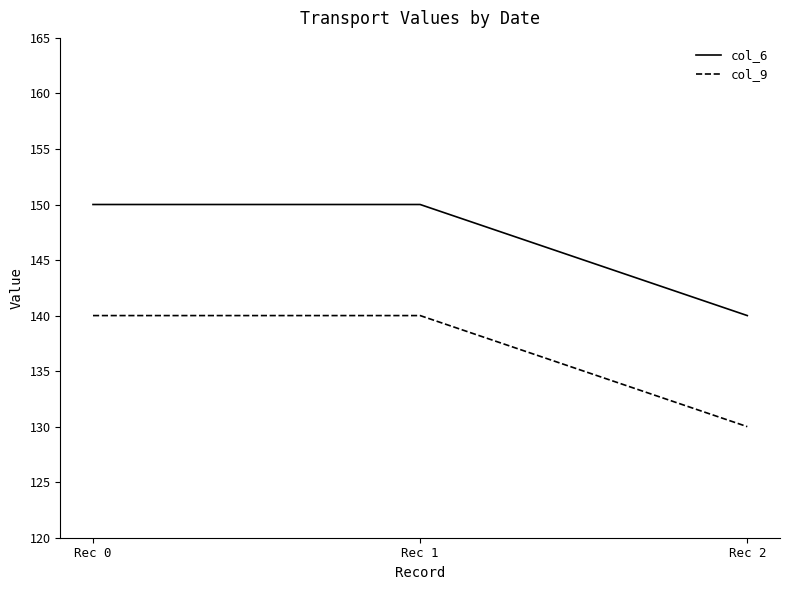

How many lines are shown in the chart?

2